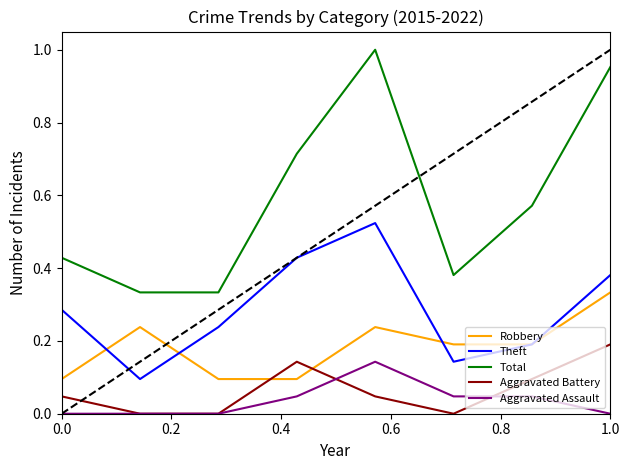

Which series has the largest total across all categories?

Total